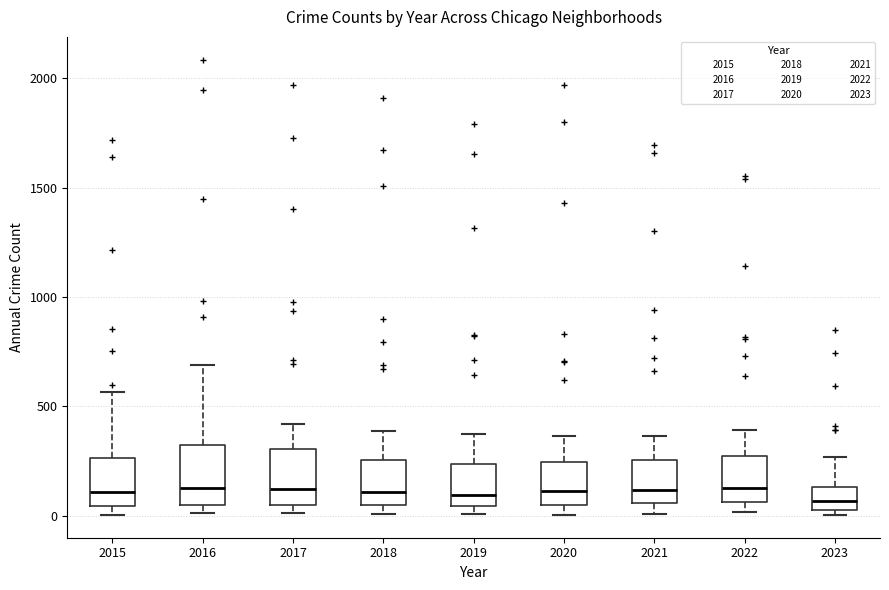

Reading left to right, read every box against the y-axis: the position of its median line, the range the box covers, and the ends of its whiskers. The values are not printed on the chart, so give them approximately, as read against the axis.

2015: median 100, box 50 to 250, whiskers 0 to 550
2016: median 150, box 50 to 300, whiskers 0 to 700
2017: median 100, box 50 to 300, whiskers 0 to 400
2018: median 100, box 50 to 250, whiskers 0 to 400
2019: median 100, box 50 to 250, whiskers 0 to 400
2020: median 100, box 50 to 250, whiskers 0 to 350
2021: median 100, box 50 to 250, whiskers 0 to 350
2022: median 100, box 50 to 250, whiskers 0 to 400
2023: median 50 (inside the box), box 50 to 150, whiskers 0 to 250